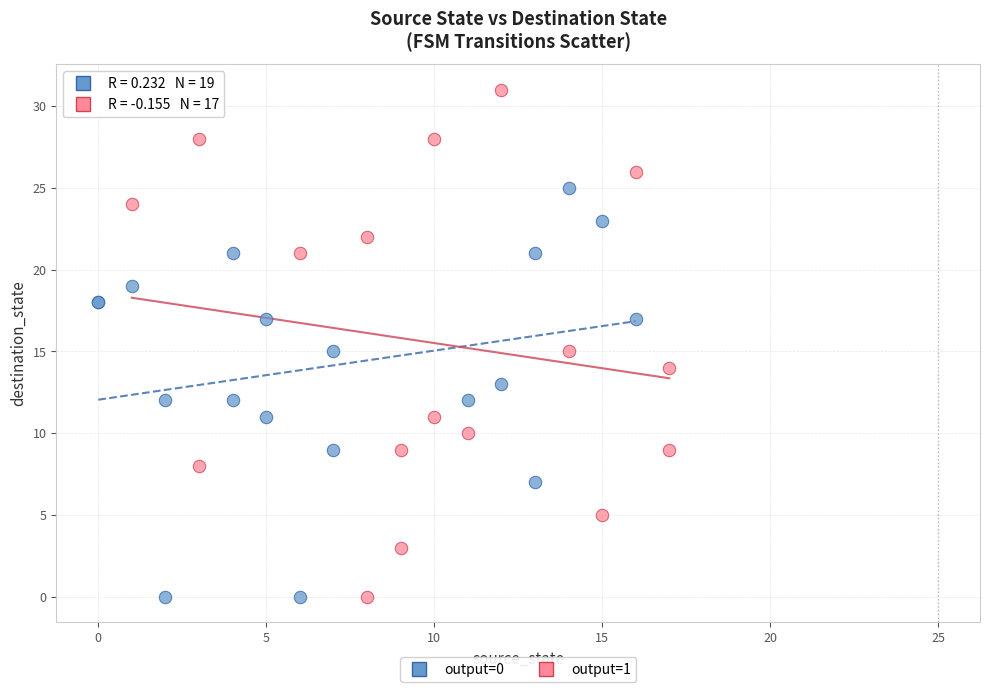

Which series reaches the maximum Y coordinate?

output=1